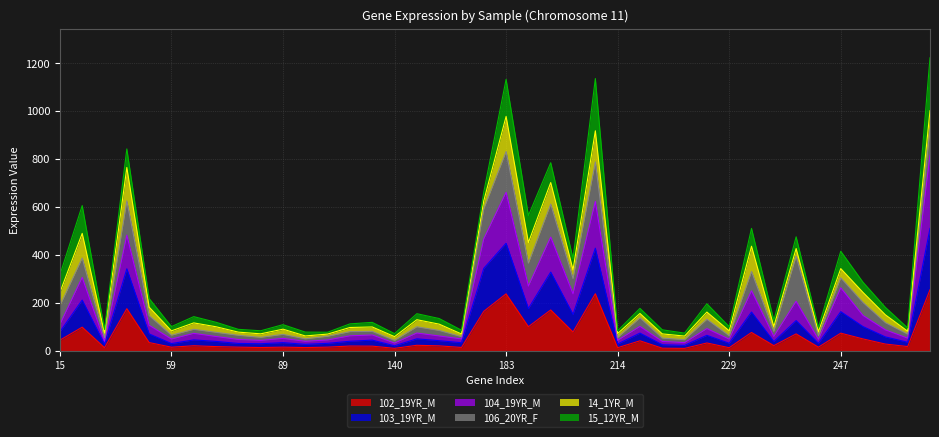

What is the maximum value for 102_19YR_M?

255.0